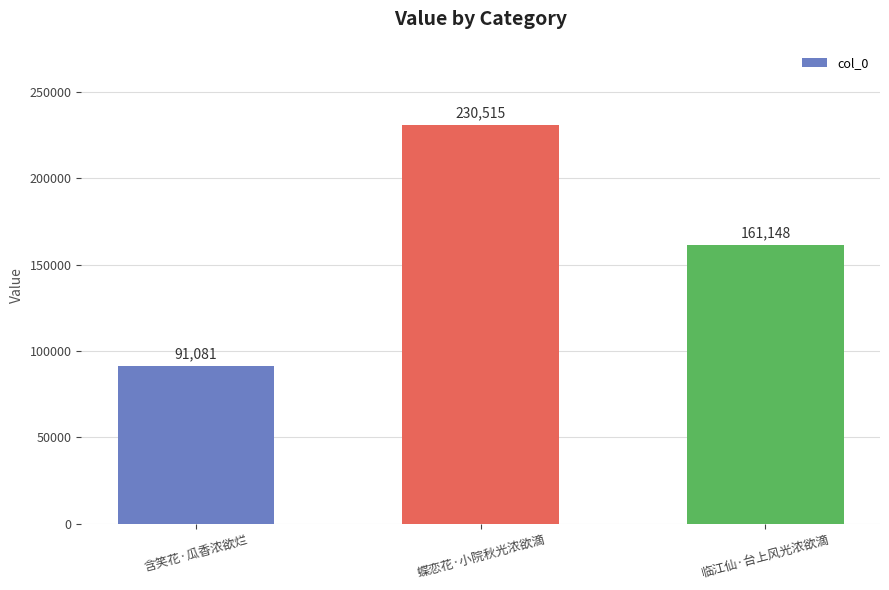

How many bars are there in total?

3